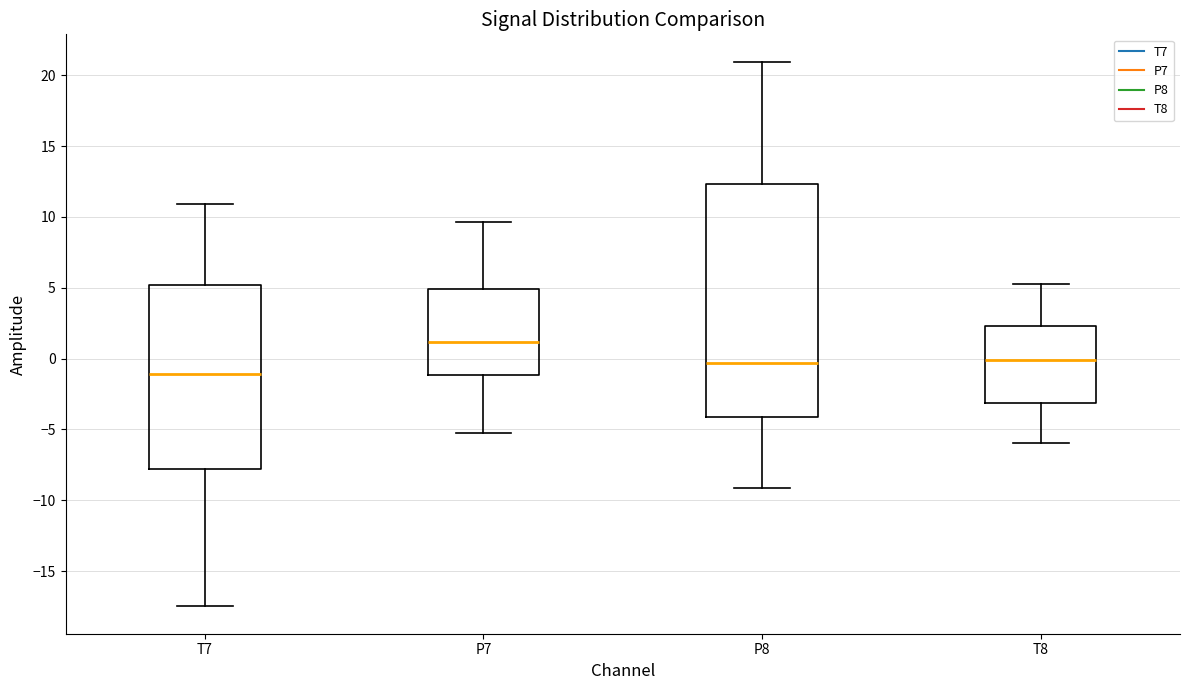

Comparing the boxes themselves (not the whiskers), which one is the tallest?

P8